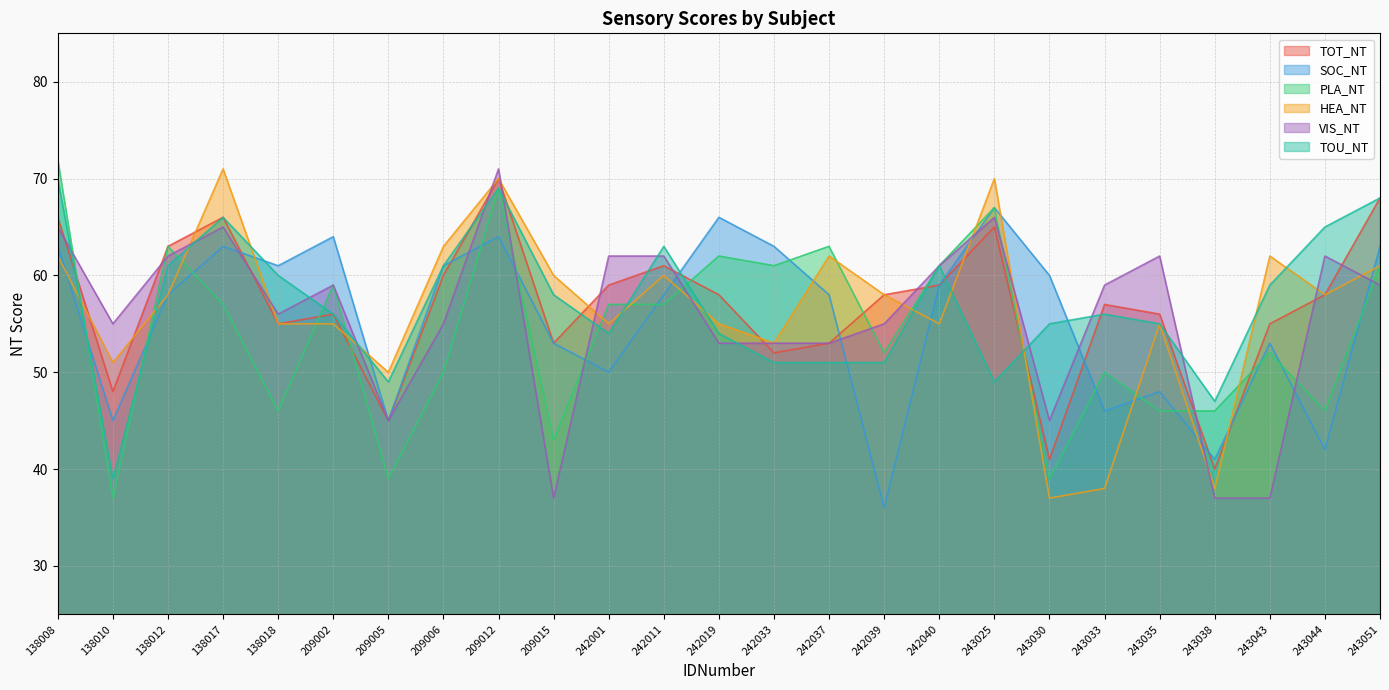

At 209012, list the series in order from smallest to largest.

SOC_NT, PLA_NT, TOU_NT, TOT_NT, HEA_NT, VIS_NT